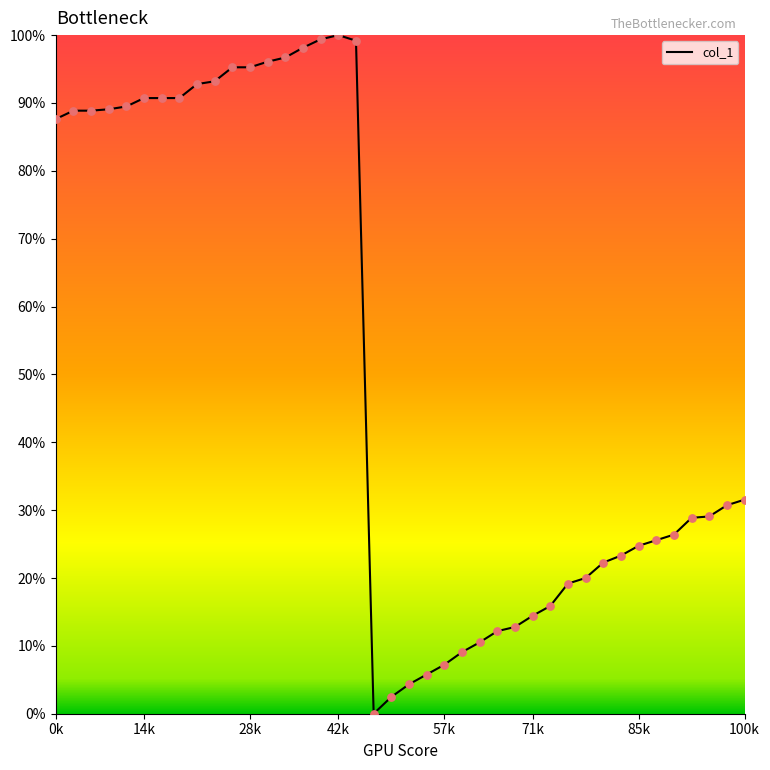

What is the difference between the maximum and minimum values?

100.0